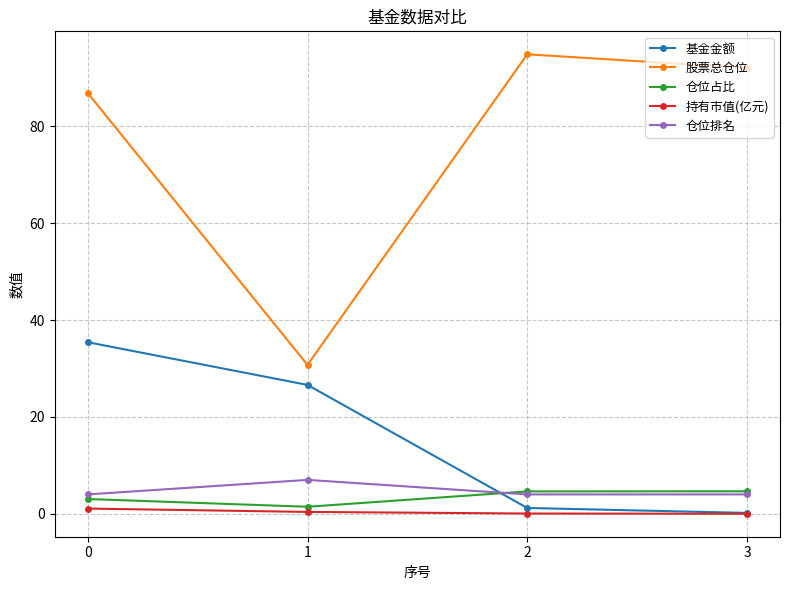

What is the total value across all series at 2?

104.8